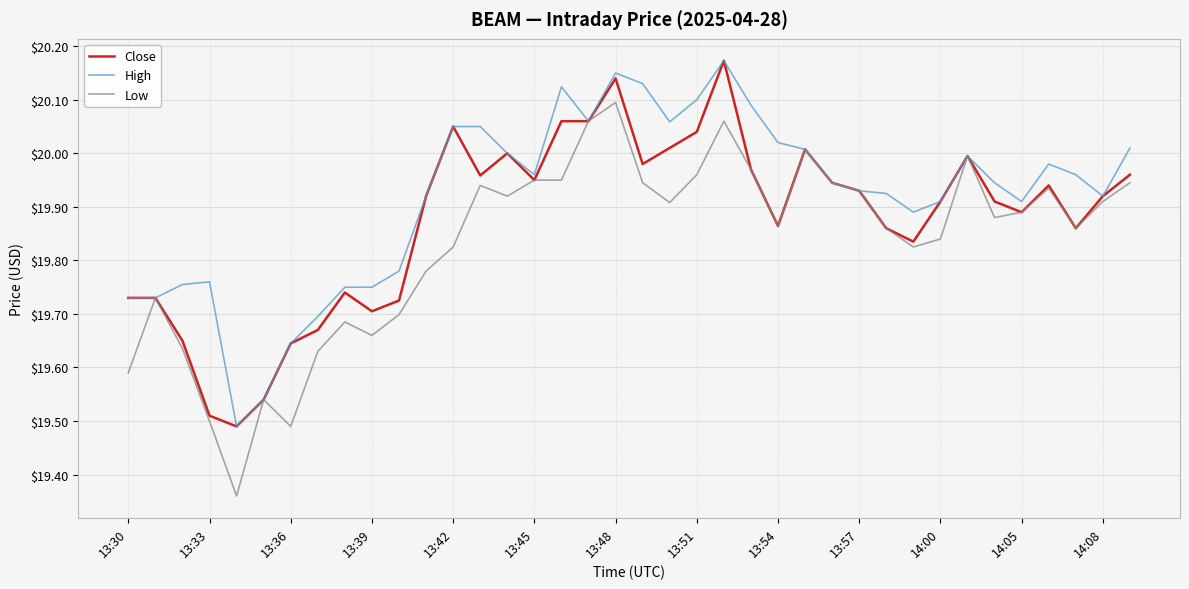

Rank the series by their average value, from highest to lowest.

High, Close, Low